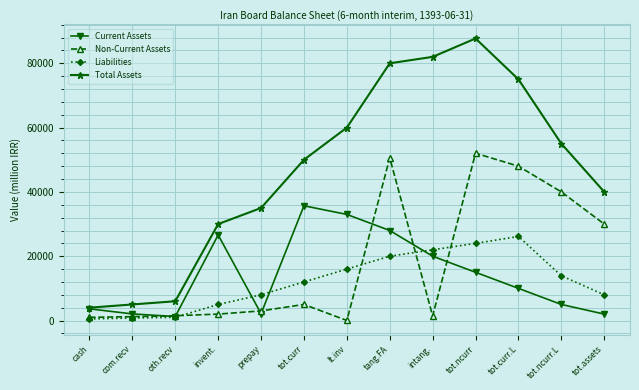

What is the maximum value for Current Assets?

35685